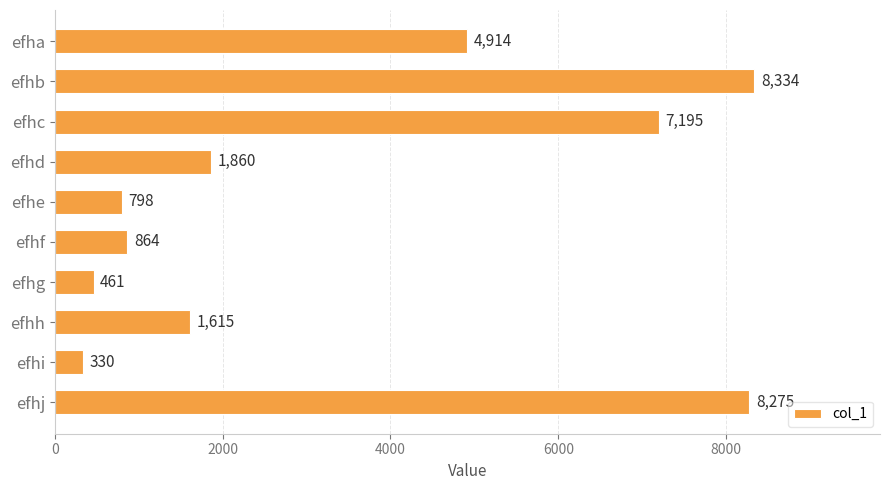

What is the value of the 1st bar from the top?

4914